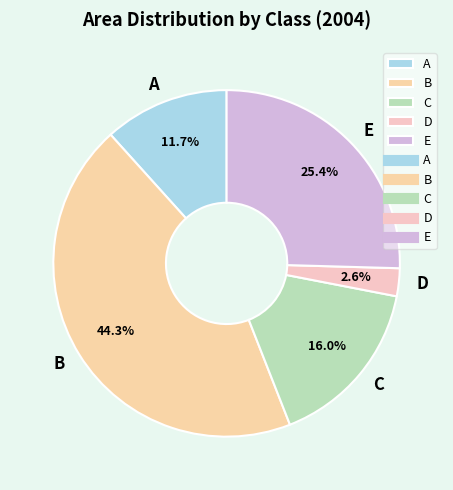

What percentage is NOT represented by B?

55.7%